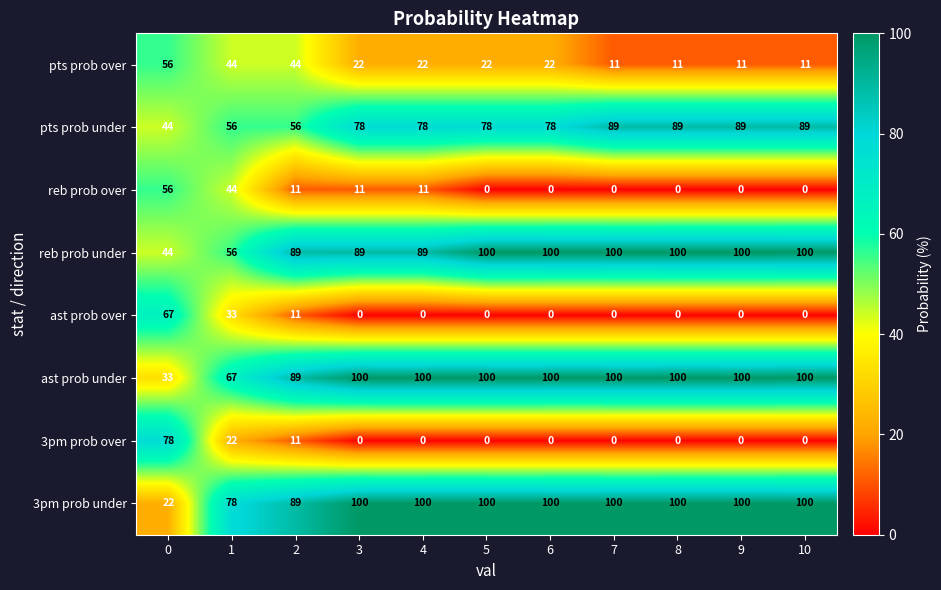

Count the ast prob over values in the range 0 to 11.

9